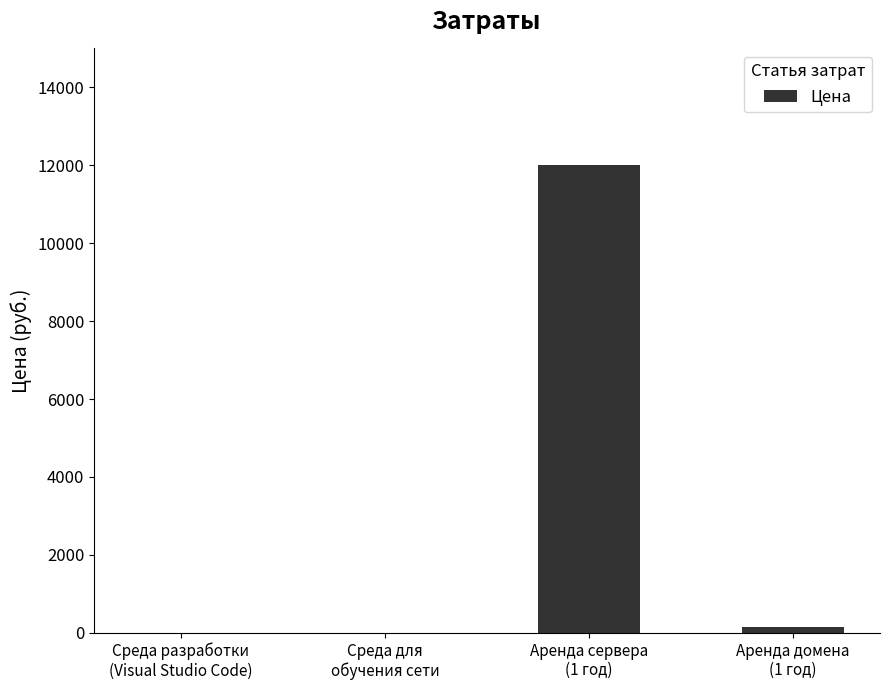

What is the sum of all values?

12150